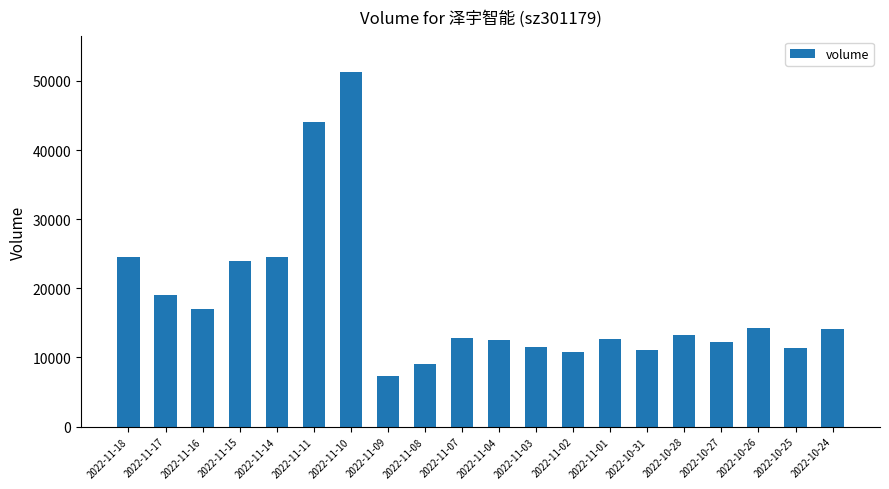

Between 2022-11-01 and 2022-11-02, which is larger?

2022-11-01